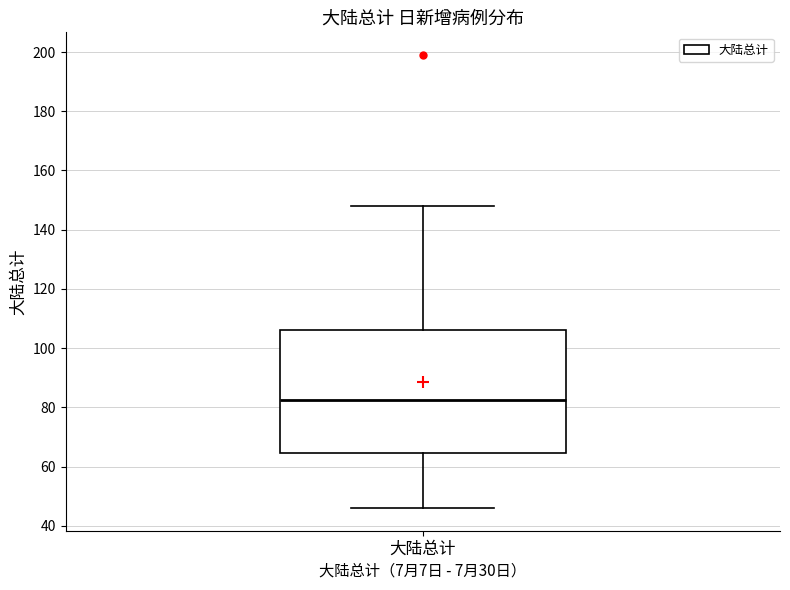

Where does the lower whisker of the box for 大陆总计 end on the y-axis? The values are not printed on the chart, so give them approximately, as read against the axis.

46